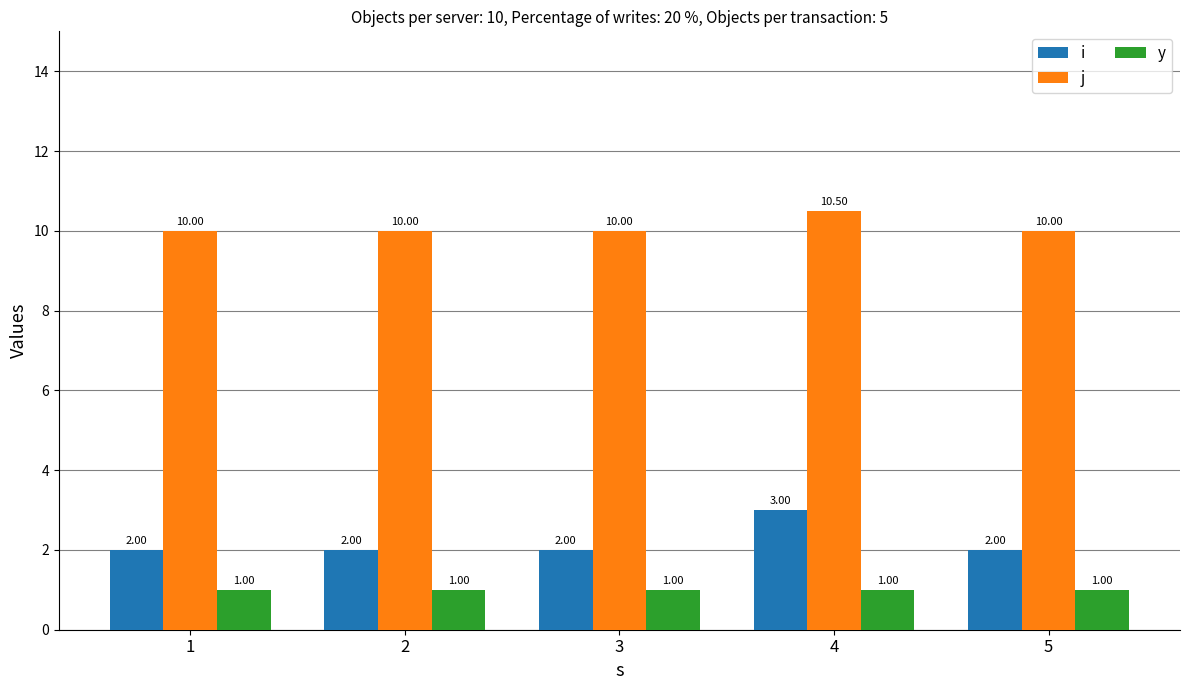

Reading left to right, extract all data points from this chart.

i: 2.0	2.0	2.0	3.0	2.0
j: 10.0	10.0	10.0	10.5	10.0
y: 1.0	1.0	1.0	1.0	1.0